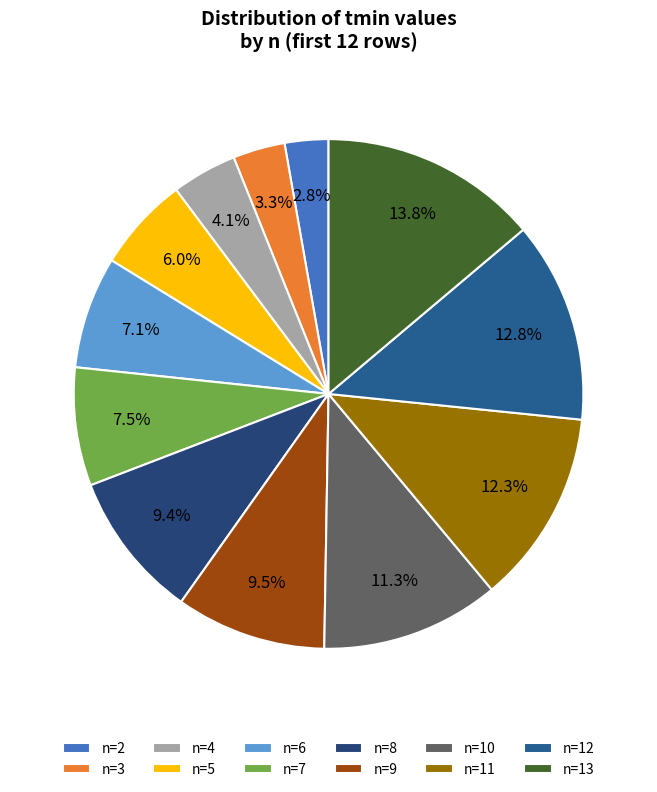

Count the number of slices in the pie.

12